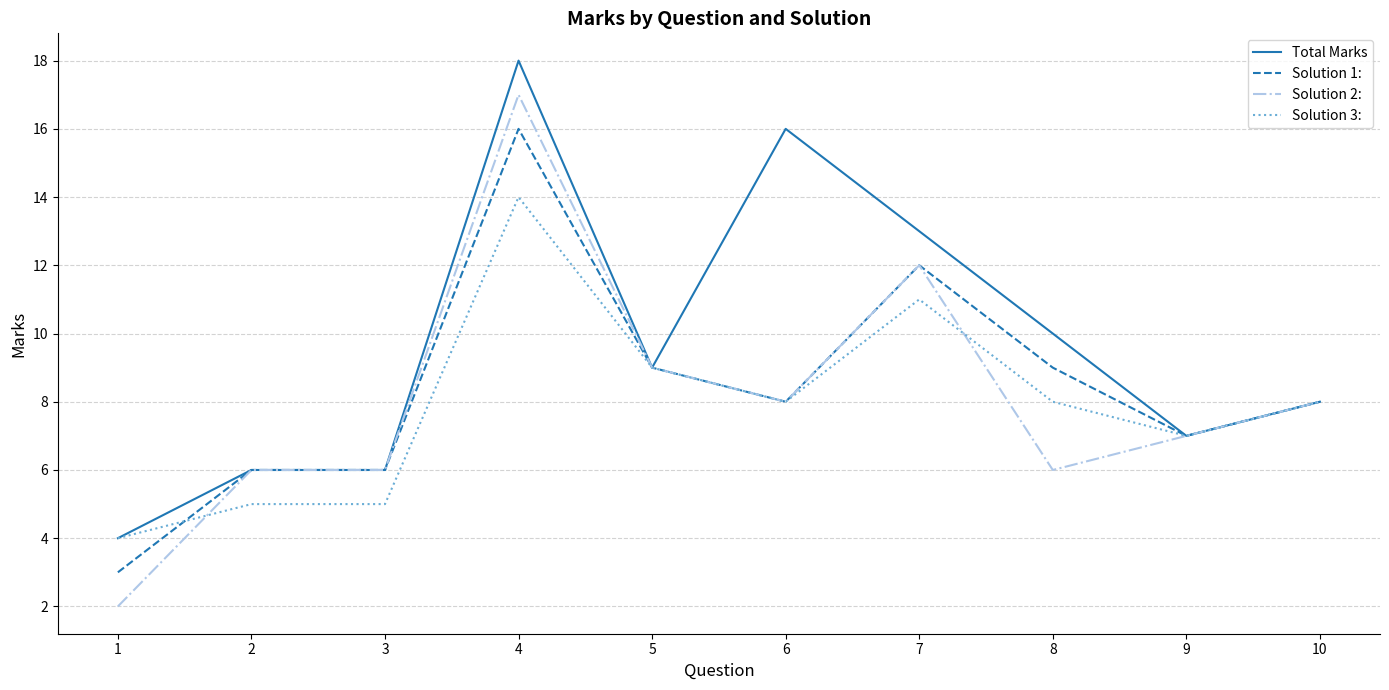

Between 4 and 5, which series saw the biggest shift?

Total Marks